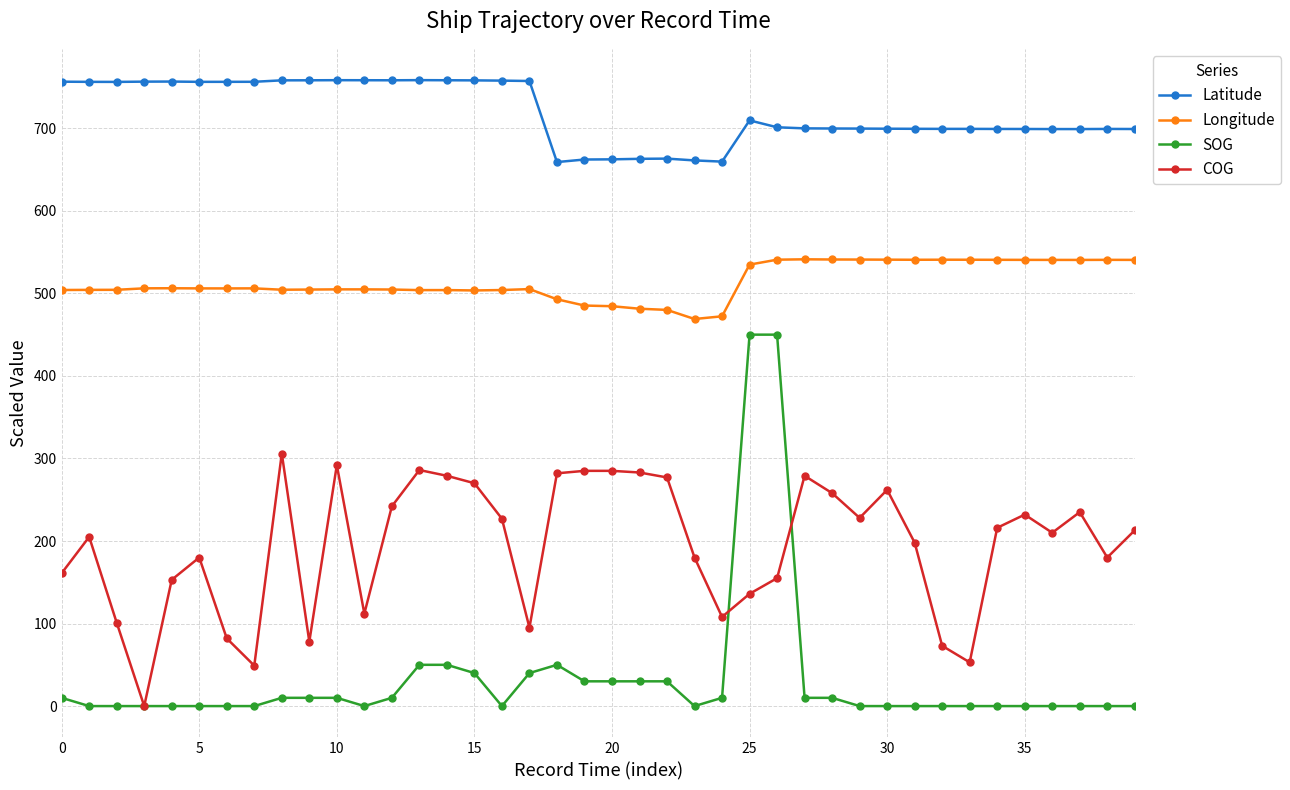

Which series has the largest total across all categories?

Latitude